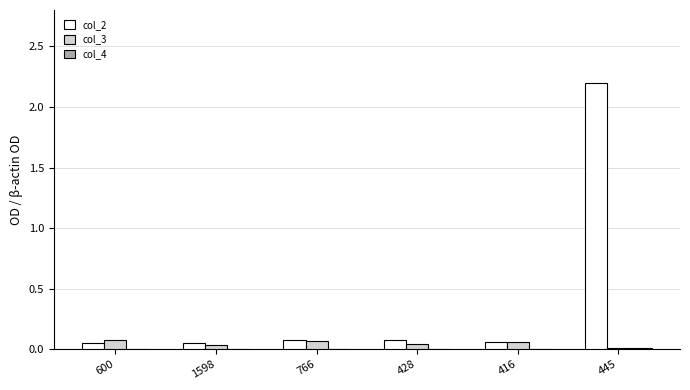

At which category is the sum across all series the highest?

445